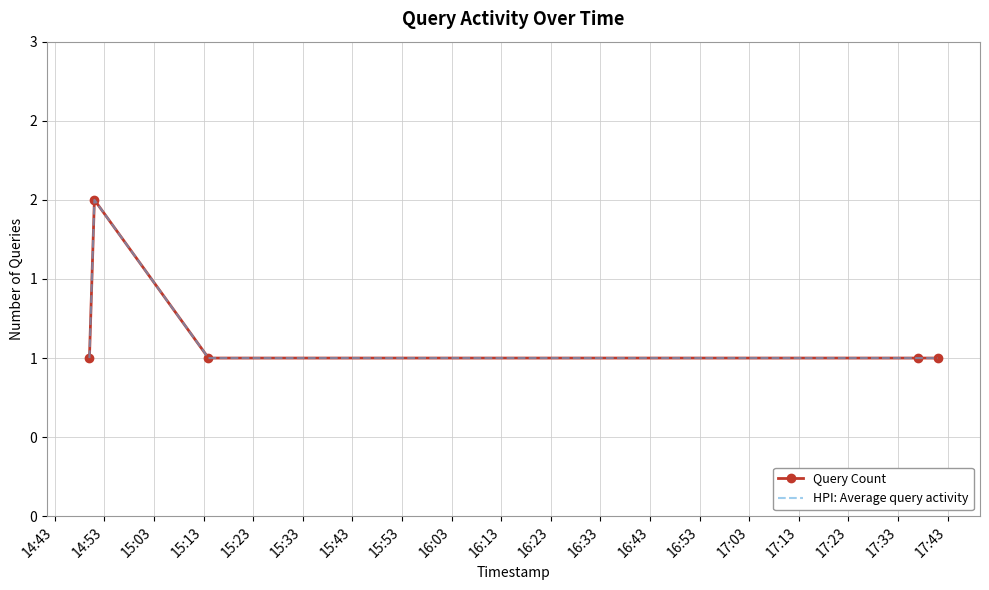

What is the difference between the maximum and second lowest values in the HPI: Average query activity series?

1